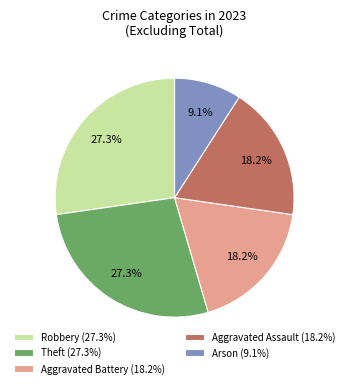

To the nearest percent, what portion does Theft represent?

27%